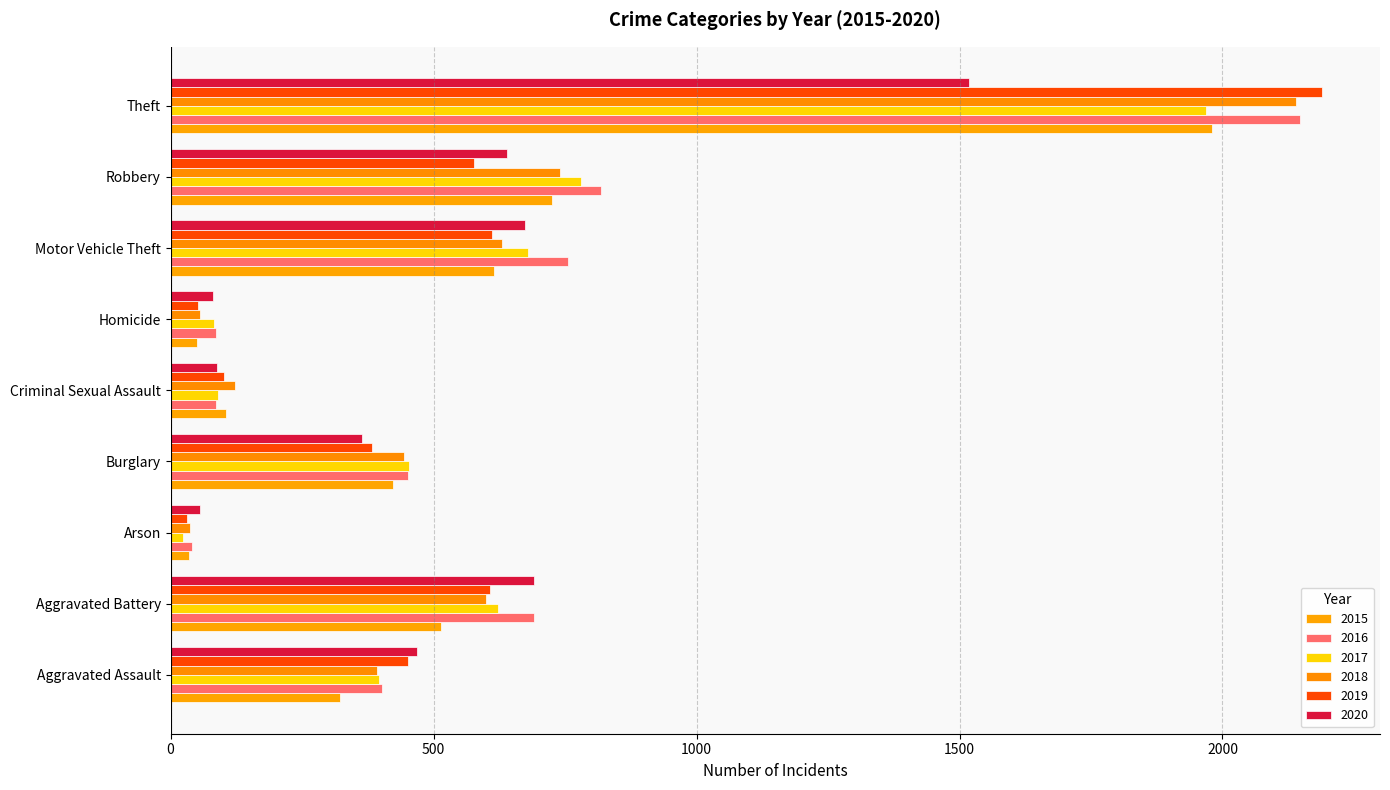

Reading left to right, transcribe all the data shown in this chart.

2015: Aggravated Assault=323	Aggravated Battery=515	Arson=35	Burglary=422	Criminal Sexual Assault=105	Homicide=50	Motor Vehicle Theft=614	Robbery=726	Theft=1981
2016: Aggravated Assault=402	Aggravated Battery=691	Arson=40	Burglary=451	Criminal Sexual Assault=87	Homicide=87	Motor Vehicle Theft=756	Robbery=819	Theft=2148
2017: Aggravated Assault=396	Aggravated Battery=623	Arson=23	Burglary=453	Criminal Sexual Assault=90	Homicide=82	Motor Vehicle Theft=680	Robbery=780	Theft=1968
2018: Aggravated Assault=392	Aggravated Battery=600	Arson=37	Burglary=443	Criminal Sexual Assault=122	Homicide=56	Motor Vehicle Theft=631	Robbery=741	Theft=2140
2019: Aggravated Assault=452	Aggravated Battery=608	Arson=32	Burglary=383	Criminal Sexual Assault=102	Homicide=53	Motor Vehicle Theft=611	Robbery=577	Theft=2190
2020: Aggravated Assault=468	Aggravated Battery=691	Arson=55	Burglary=363	Criminal Sexual Assault=88	Homicide=81	Motor Vehicle Theft=674	Robbery=639	Theft=1518